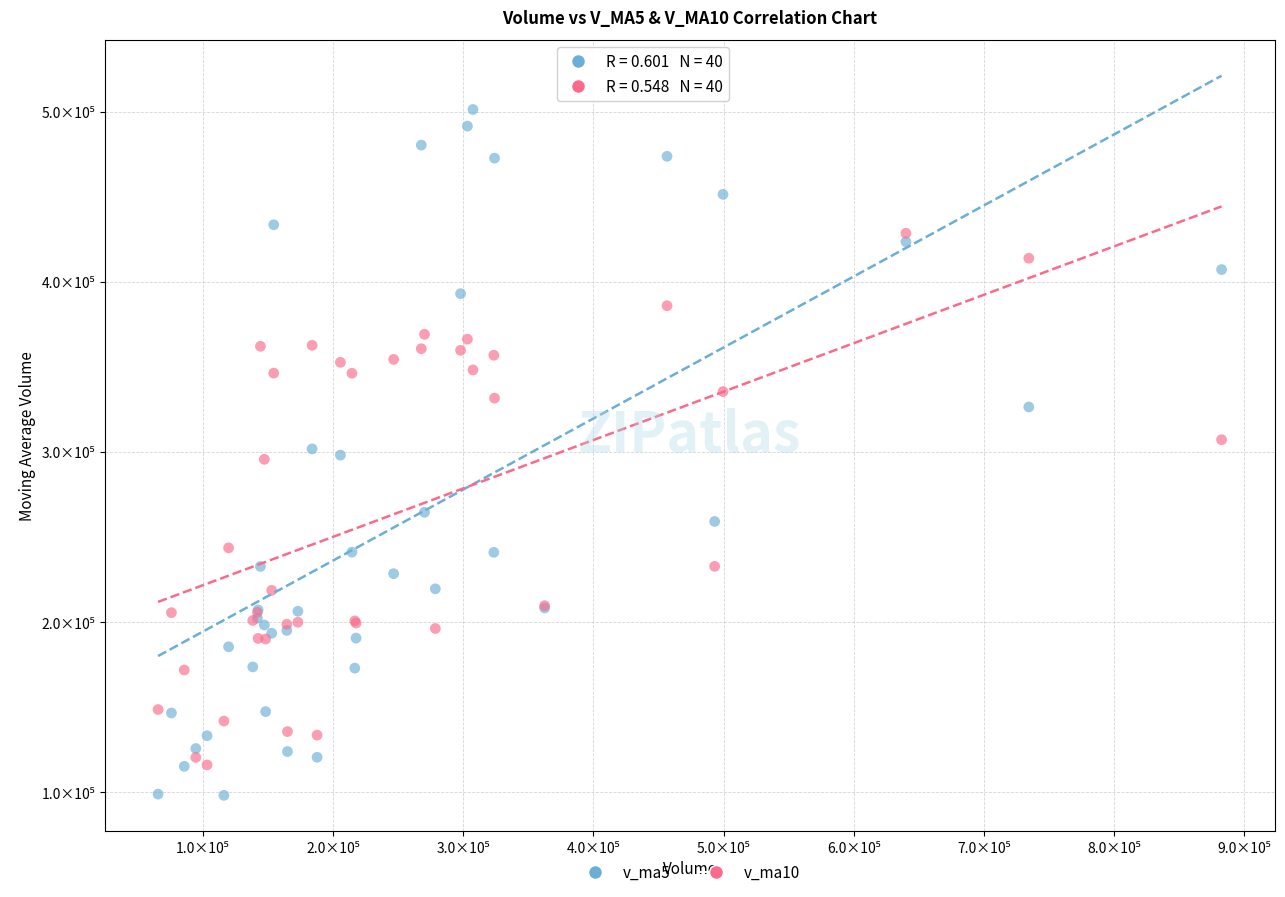

Which series contains the lowest Y value?

v_ma5